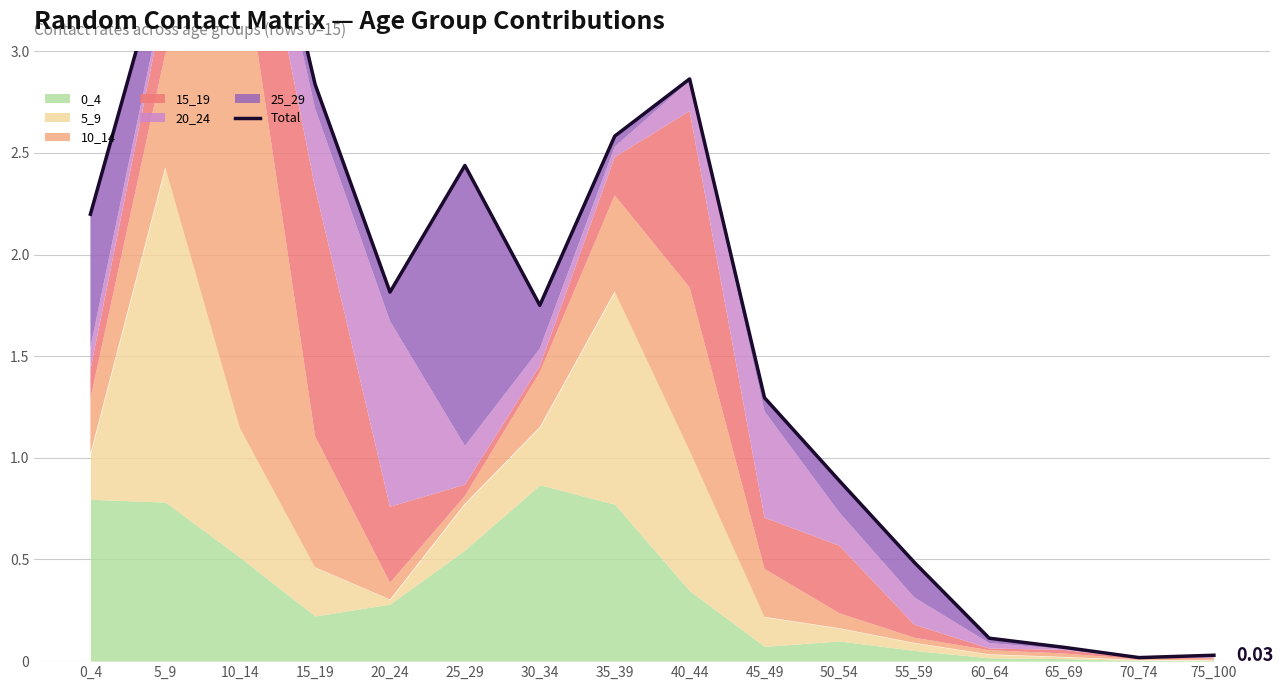

What is the change in value from 60_64 to 75_100?

-0.1